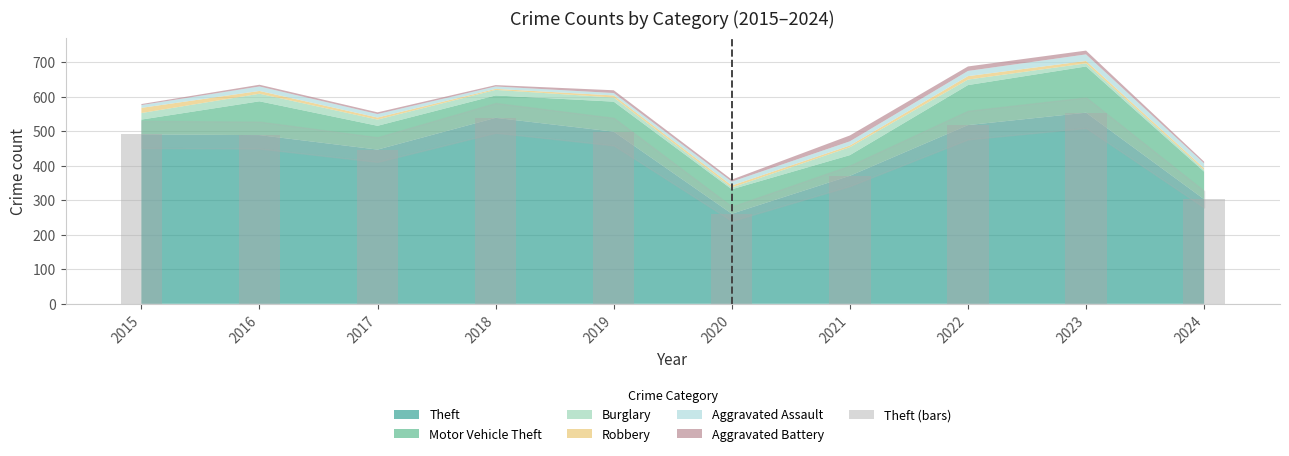

What is the value of the 4th bar from the left?

539